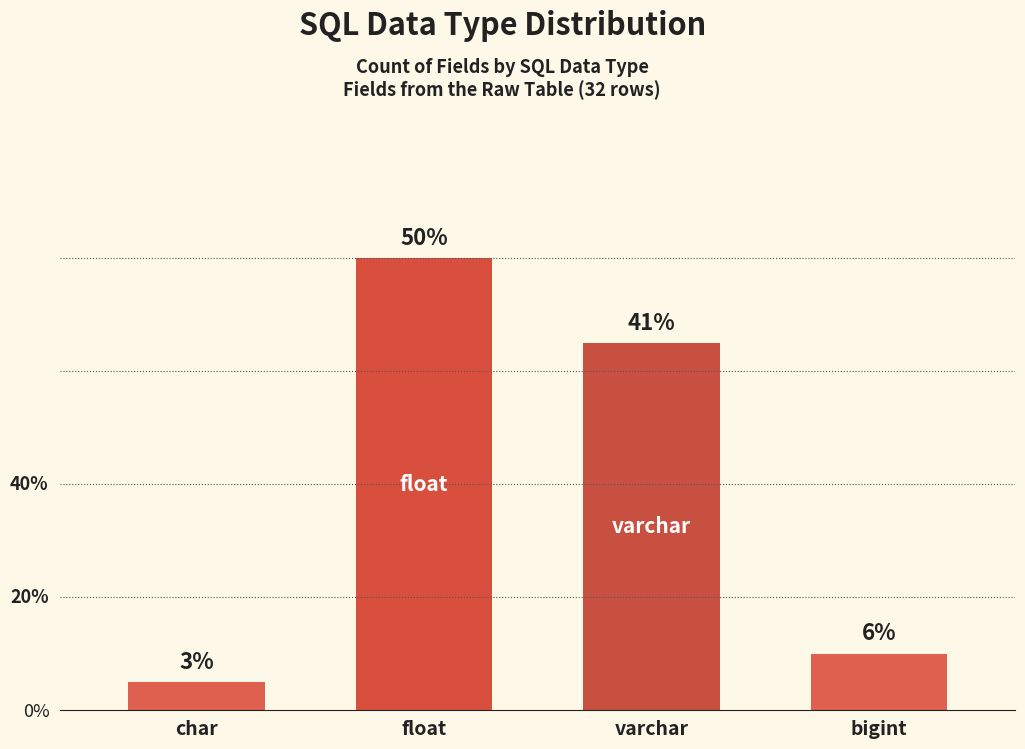

How many distinct data groups are displayed?

1